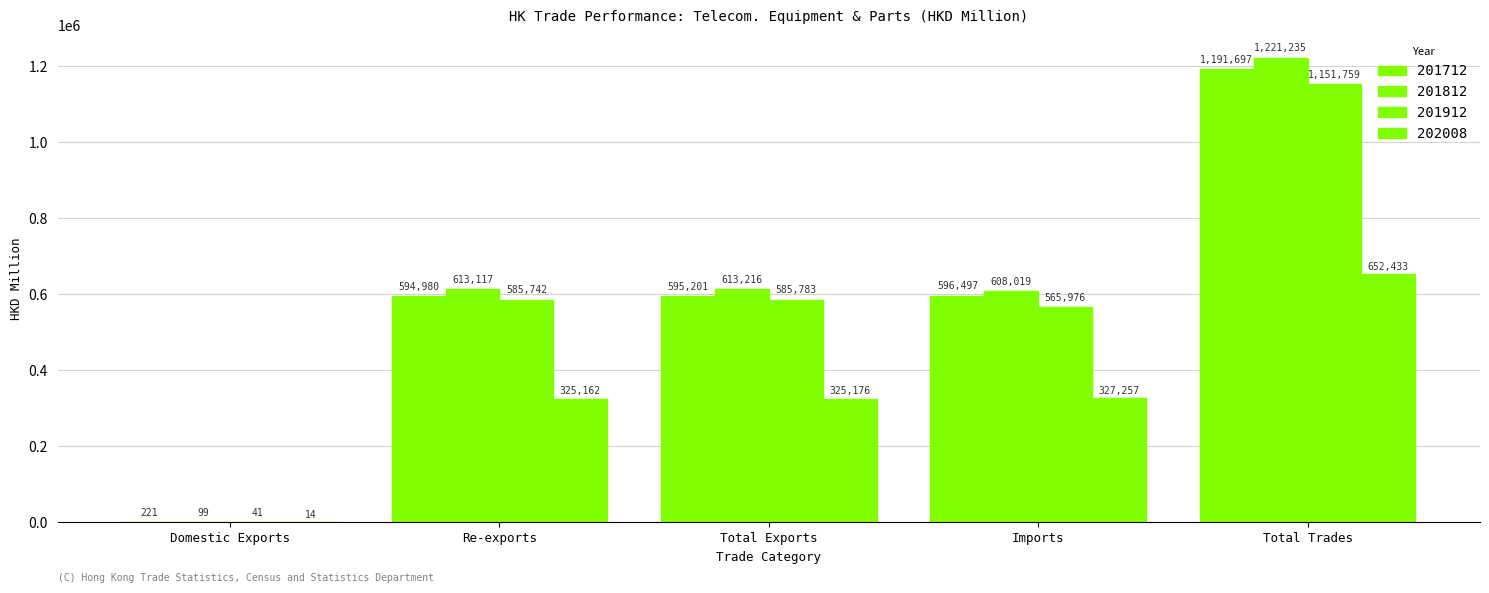

What is the difference between the maximum and minimum values in the 201812 series?

1221136.0